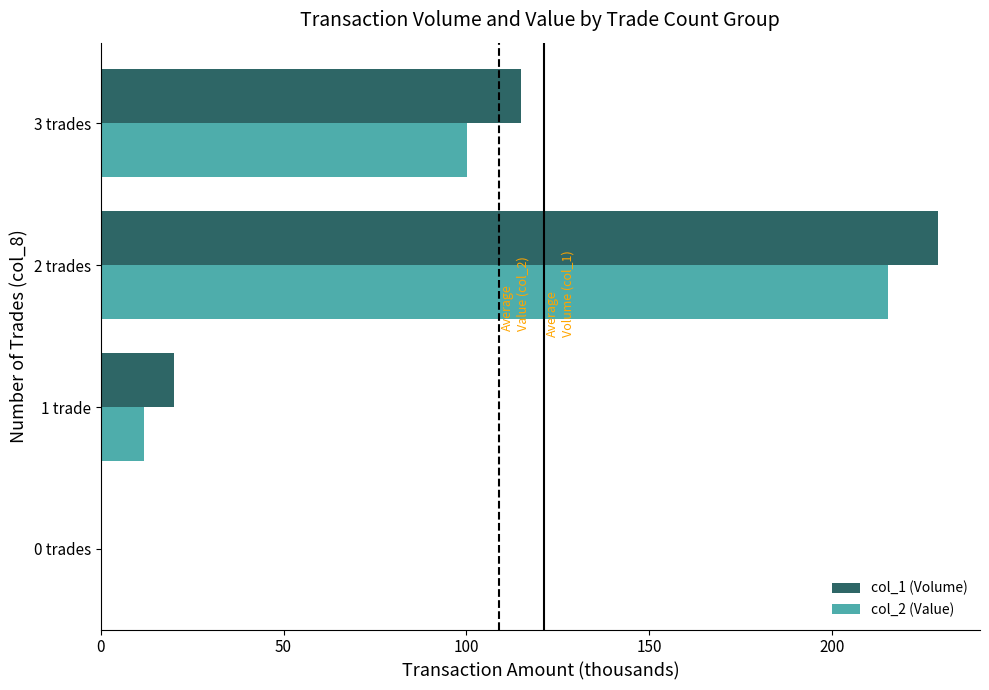

What is the sum of the col_1 (Volume) values at 3 trades and 0 trades?

115.0